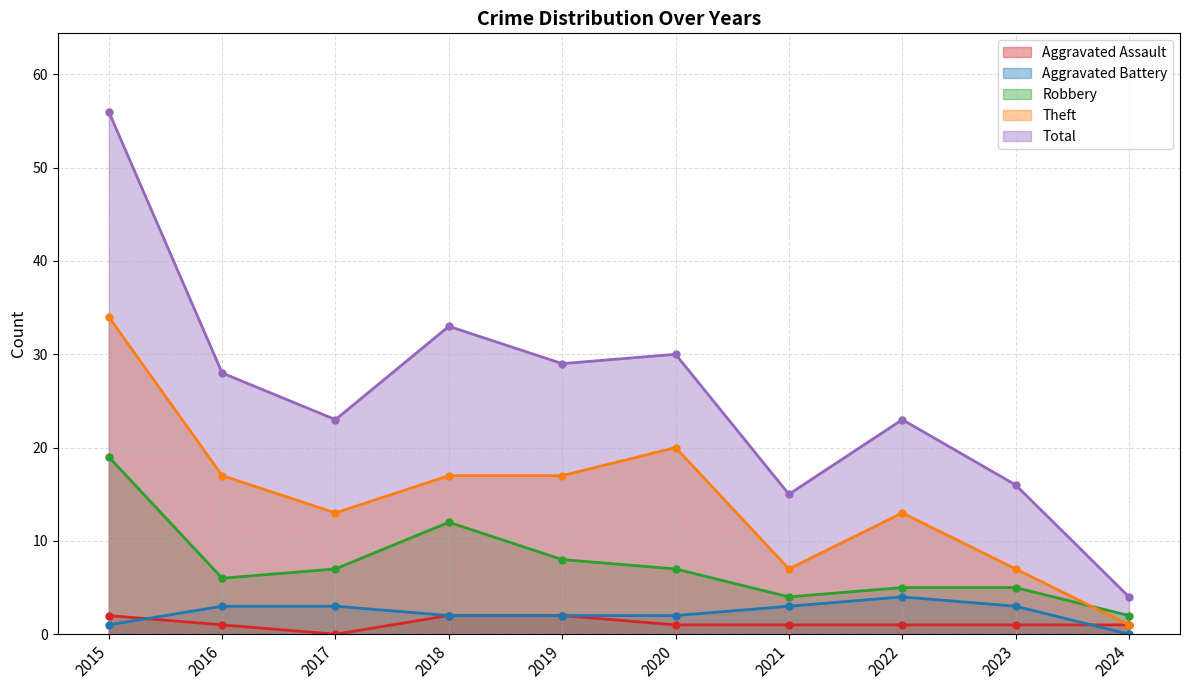

Which series has the largest range (max minus min)?

Total